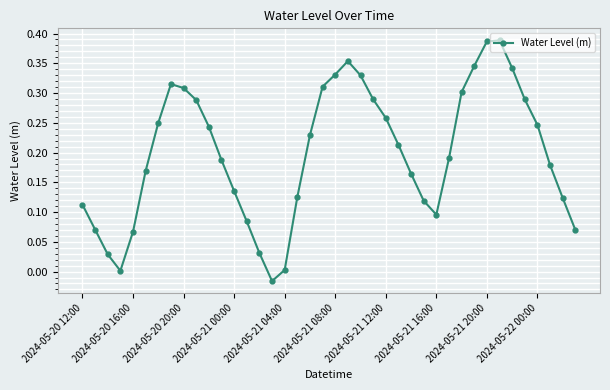

True or false: the data has more than 2 interior local peaks.

True